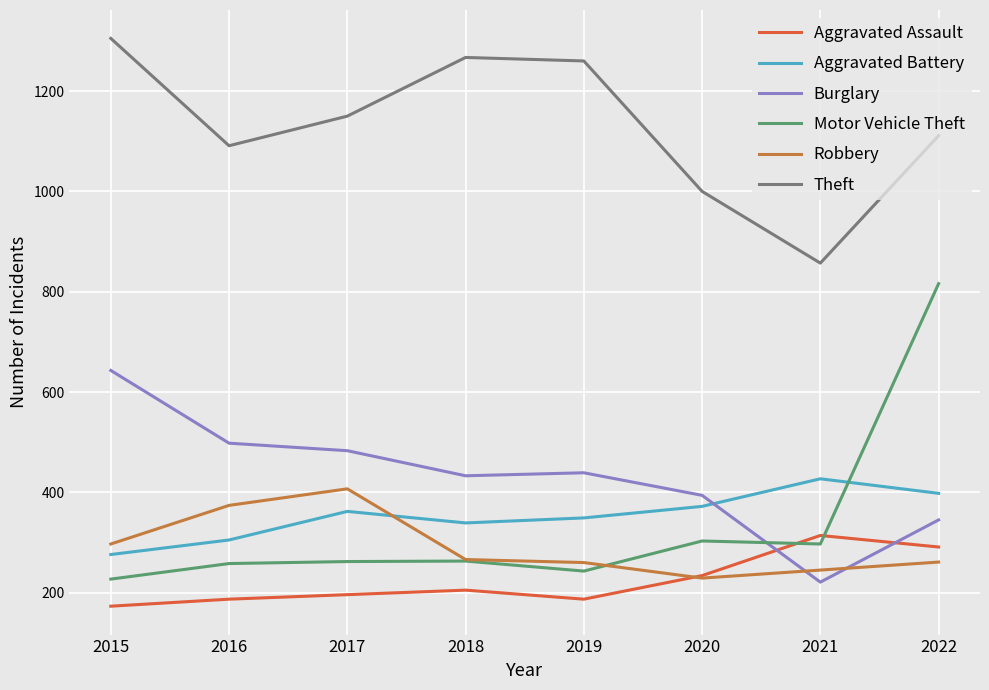

Which series has the largest total across all categories?

Theft